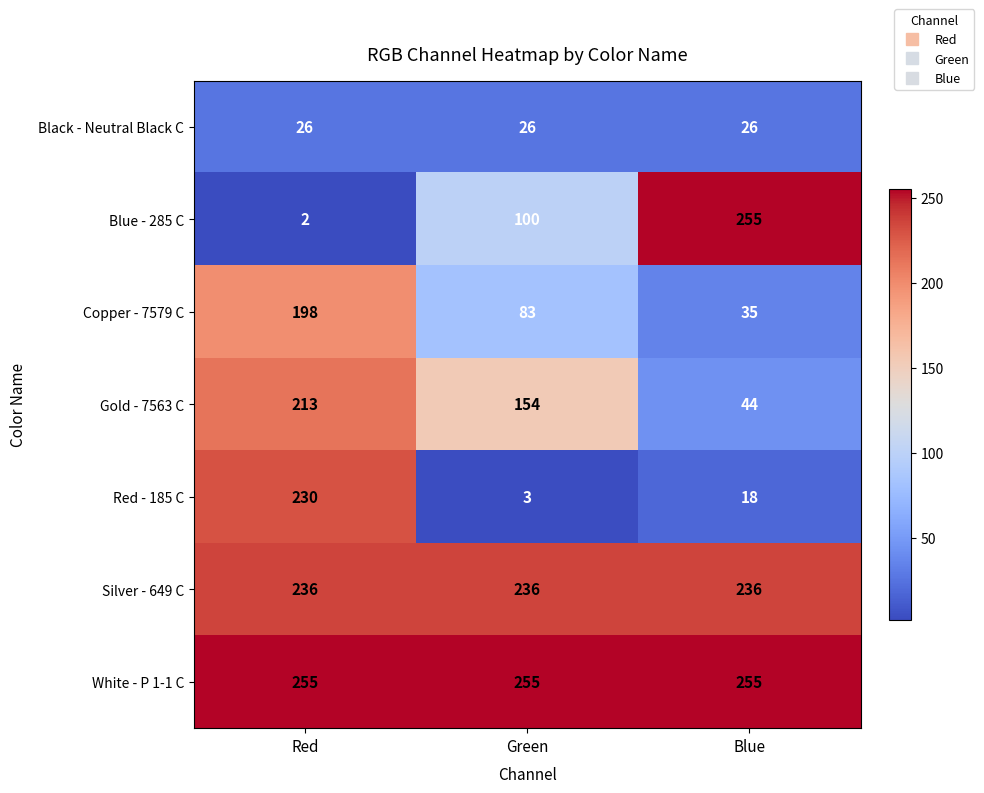

How many Blue - 285 C values are between 2 and 255?

3